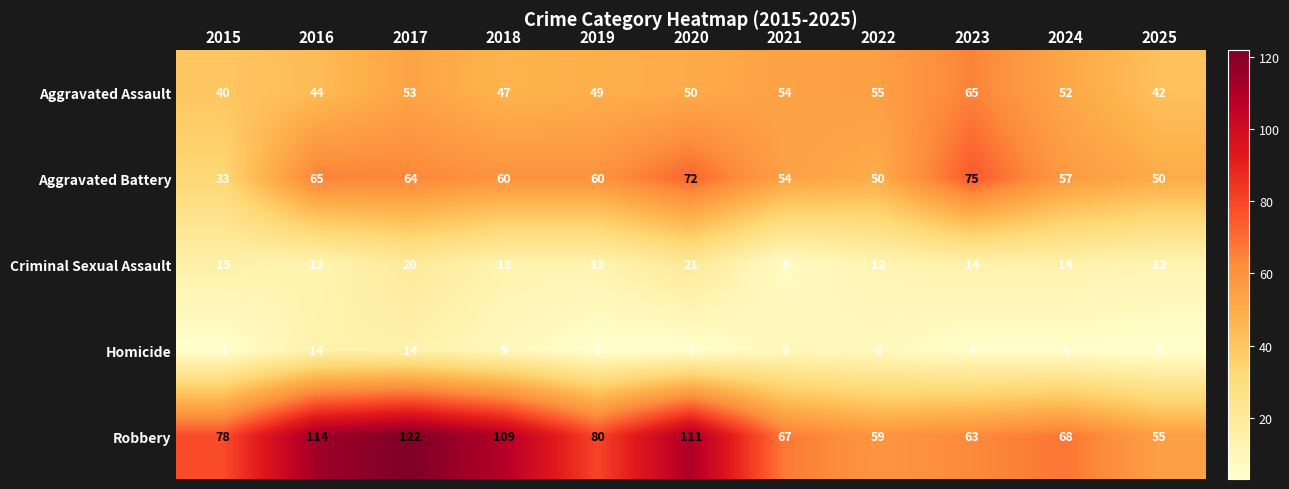

Rank the series by their maximum value, from highest to lowest.

Robbery, Aggravated Battery, Aggravated Assault, Criminal Sexual Assault, Homicide